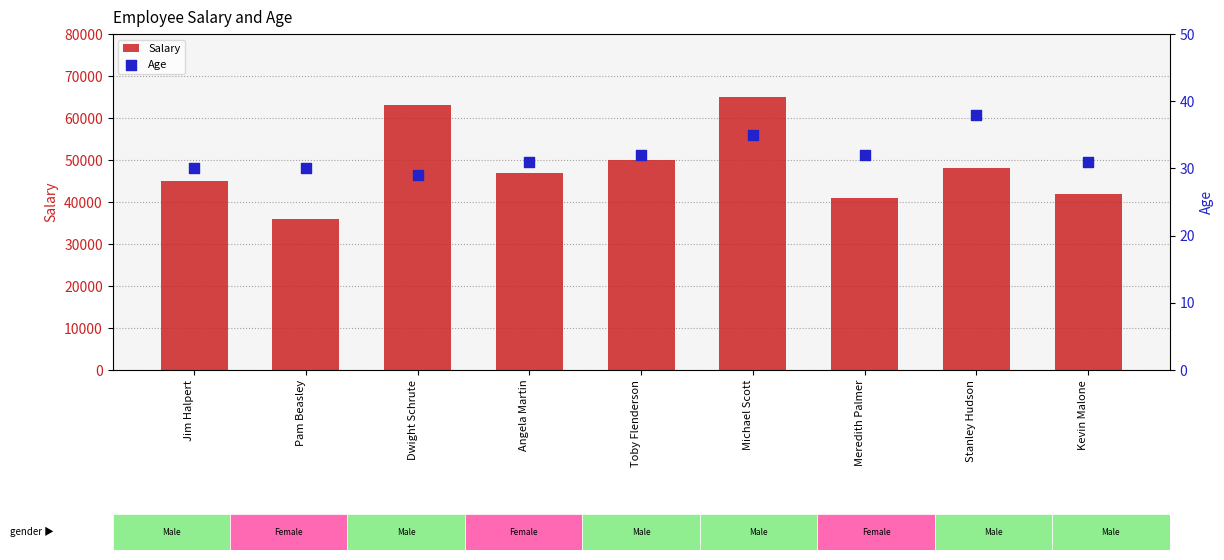

What are all the series names shown in the legend?

Salary, Age